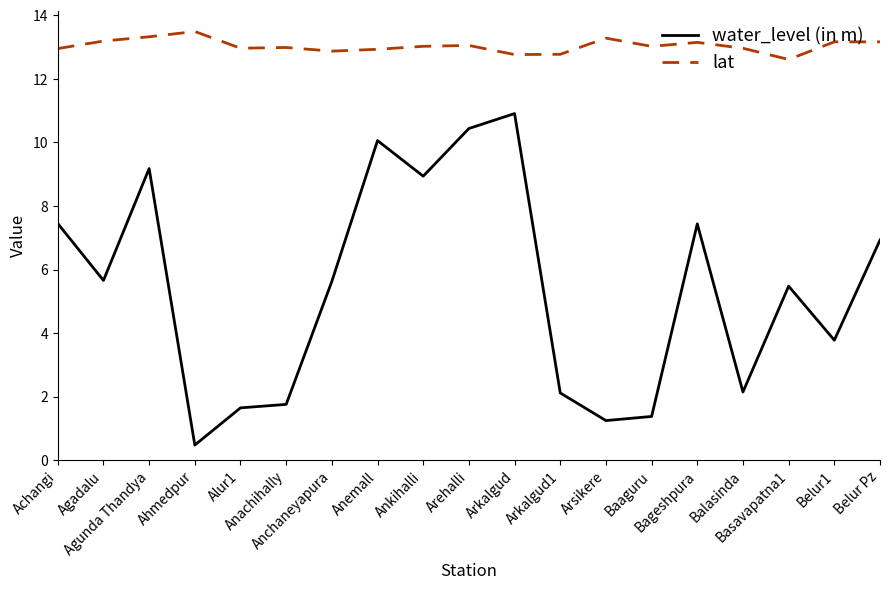

The value of water_level (in m) at Anchaneyapura is 5.6. True or false?

True